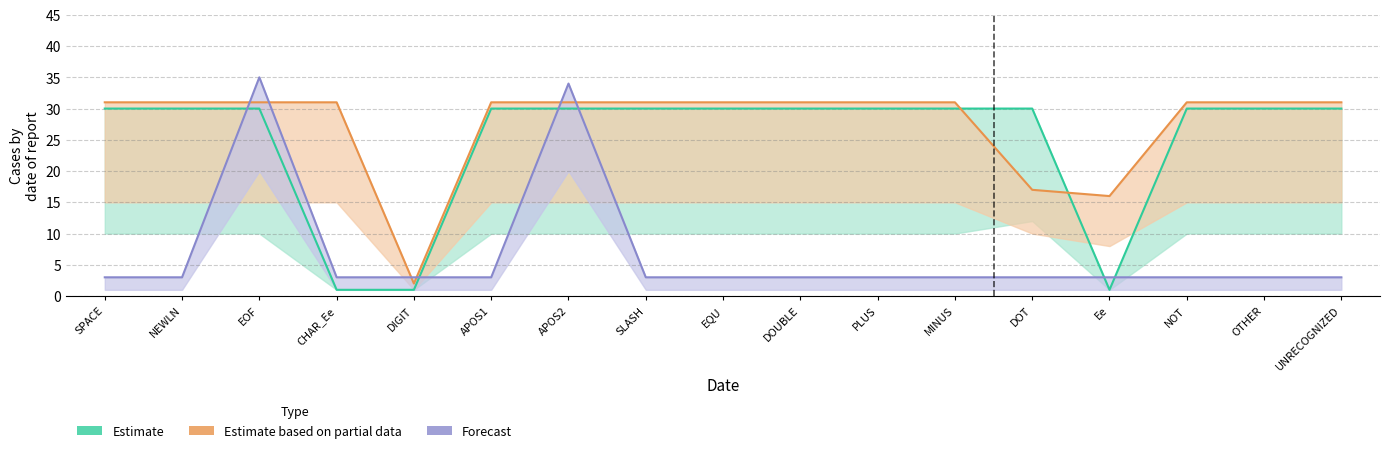

Does the chart display data point markers on the line(s)?

No